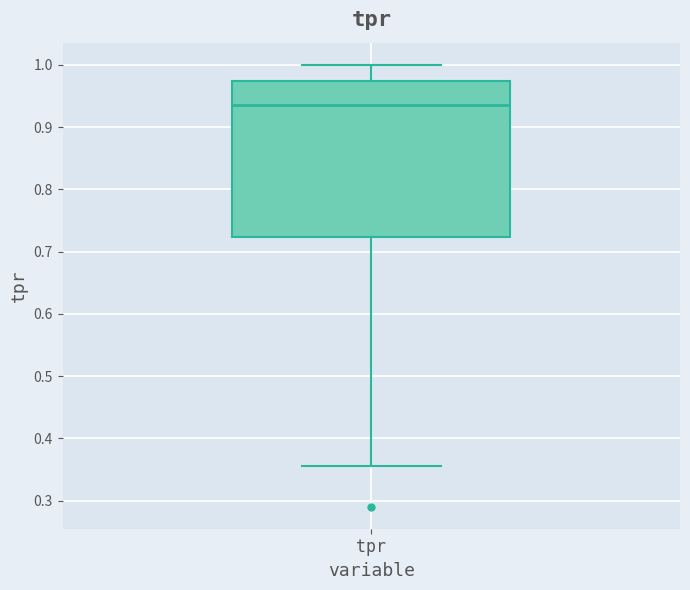

Read this box plot against the y-axis: the position of the median line, the range covered by the box, and the ends of both whiskers. The values are not printed on the chart, so give them approximately, as read against the axis.

median 0.94, box 0.72 to 0.97, whiskers 0.35 to 1.00